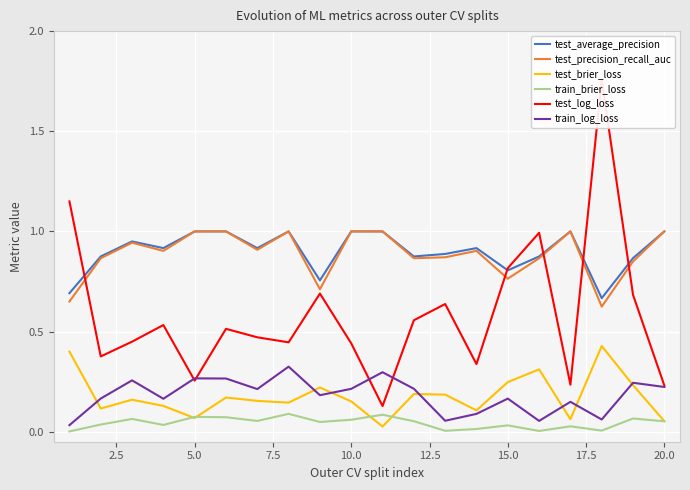

Reading right to left, extract all data points from this chart.

test_average_precision: 1.0	0.9	0.7	1.0	0.9	0.8	0.9	0.9	0.9	1.0	1.0	0.8	1.0	0.9	1.0	1.0	0.9	0.9	0.9	0.7
test_precision_recall_auc: 1.0	0.9	0.6	1.0	0.9	0.8	0.9	0.9	0.9	1.0	1.0	0.7	1.0	0.9	1.0	1.0	0.9	0.9	0.9	0.7
test_brier_loss: 0.1	0.2	0.4	0.1	0.3	0.2	0.1	0.2	0.2	0.0	0.2	0.2	0.1	0.2	0.2	0.1	0.1	0.2	0.1	0.4
train_brier_loss: 0.1	0.1	0.0	0.0	0.0	0.0	0.0	0.0	0.1	0.1	0.1	0.0	0.1	0.1	0.1	0.1	0.0	0.1	0.0	0.0
test_log_loss: 0.2	0.7	1.8	0.2	1.0	0.8	0.3	0.6	0.6	0.1	0.4	0.7	0.4	0.5	0.5	0.3	0.5	0.4	0.4	1.1
train_log_loss: 0.2	0.2	0.1	0.1	0.1	0.2	0.1	0.1	0.2	0.3	0.2	0.2	0.3	0.2	0.3	0.3	0.2	0.3	0.2	0.0